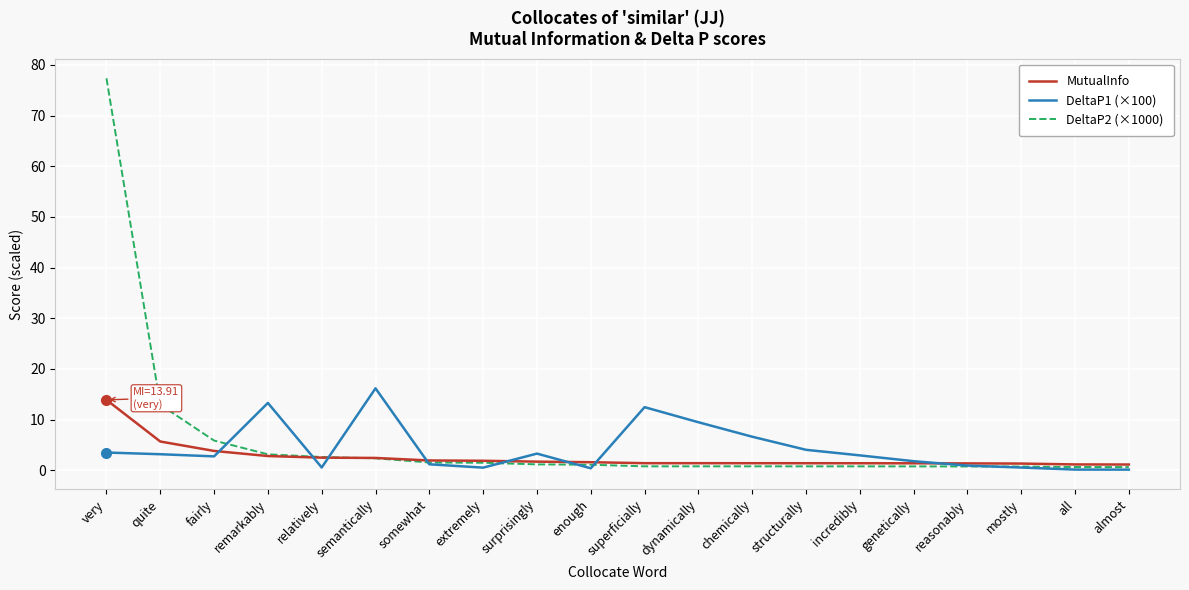

What is the maximum value for MutualInfo?

13.9